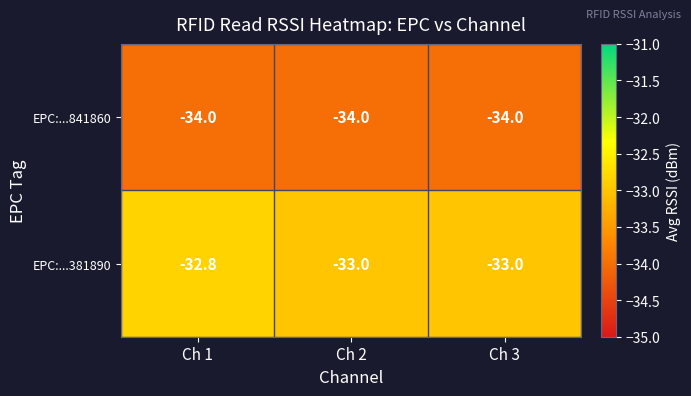

What value does the EPC:...381890 series have at Ch 3?

-33.0